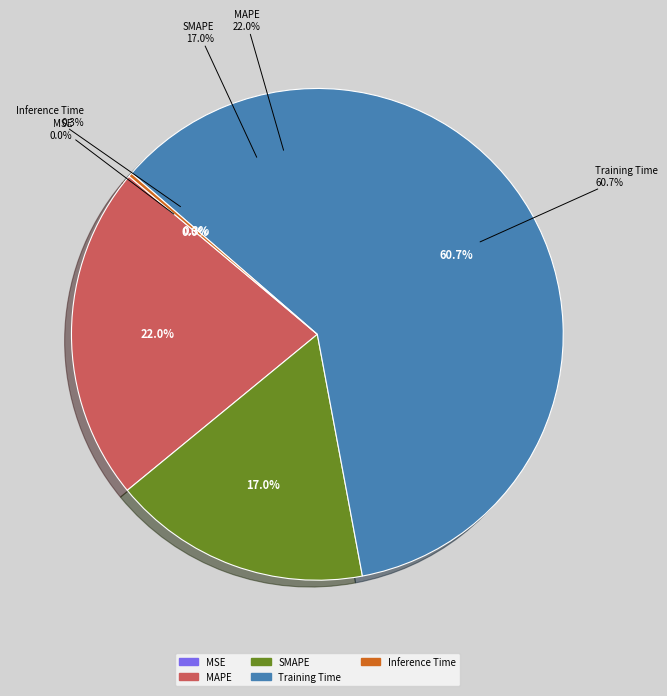

Is it true that SMAPE is 31% of the pie?

False